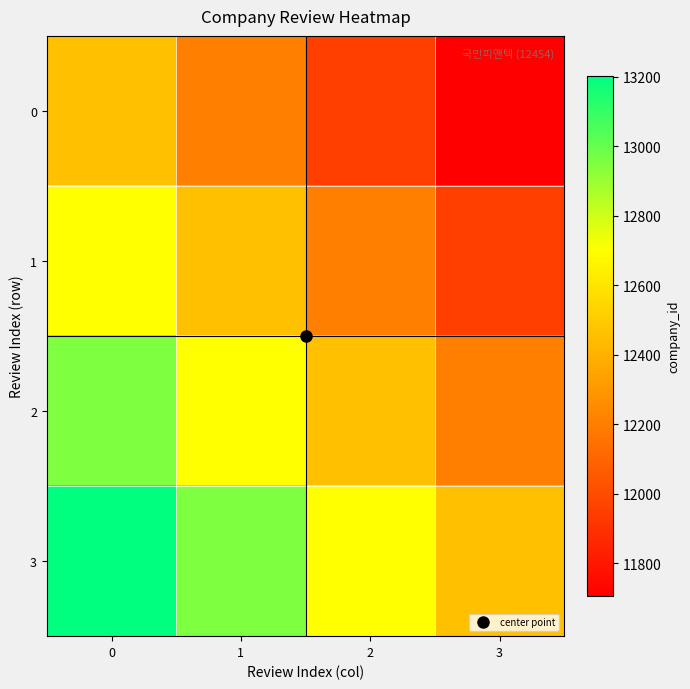

Rank the series by their average value, from lowest to highest.

0, 1, 2, 3